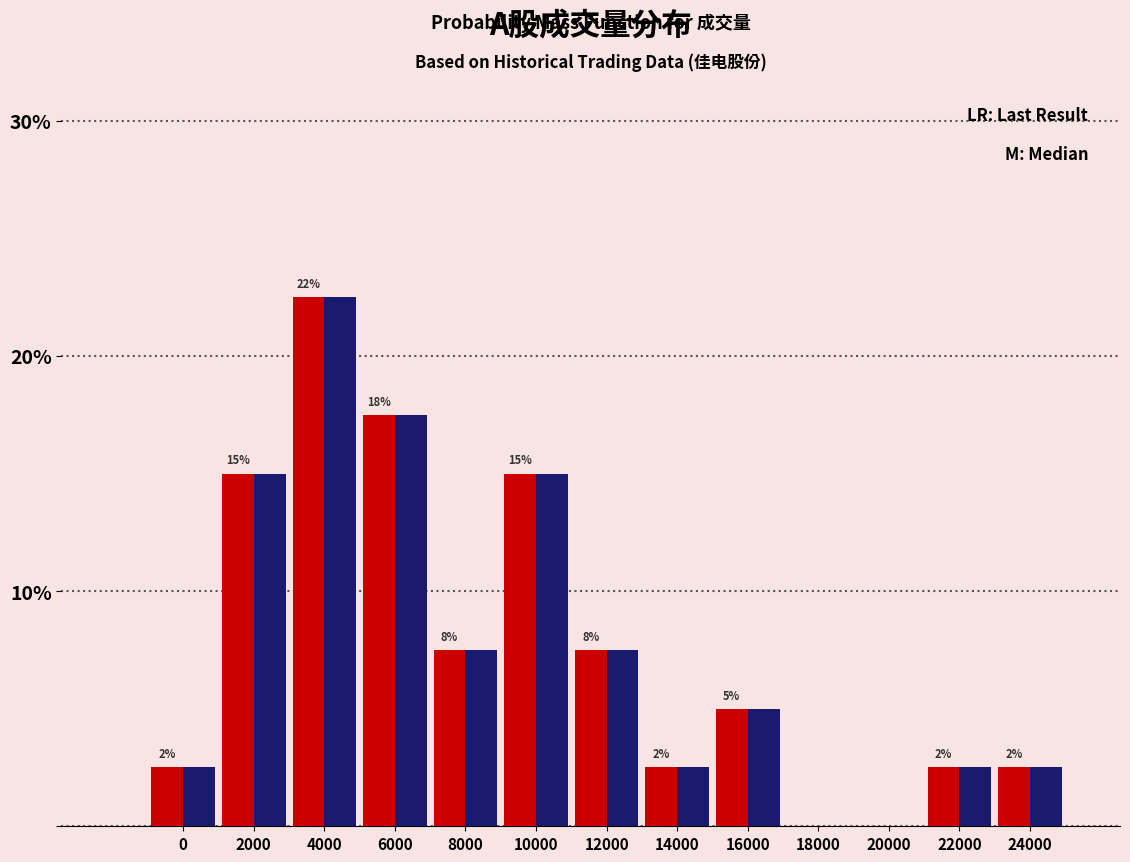

What is the maximum value shown in the chart?

22.5